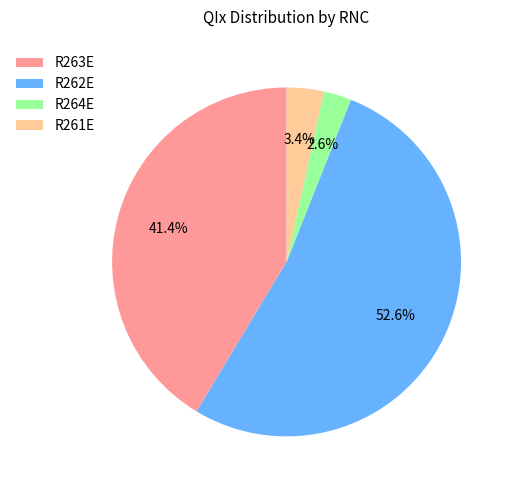

True or false: R262E accounts for 15% of the total.

False